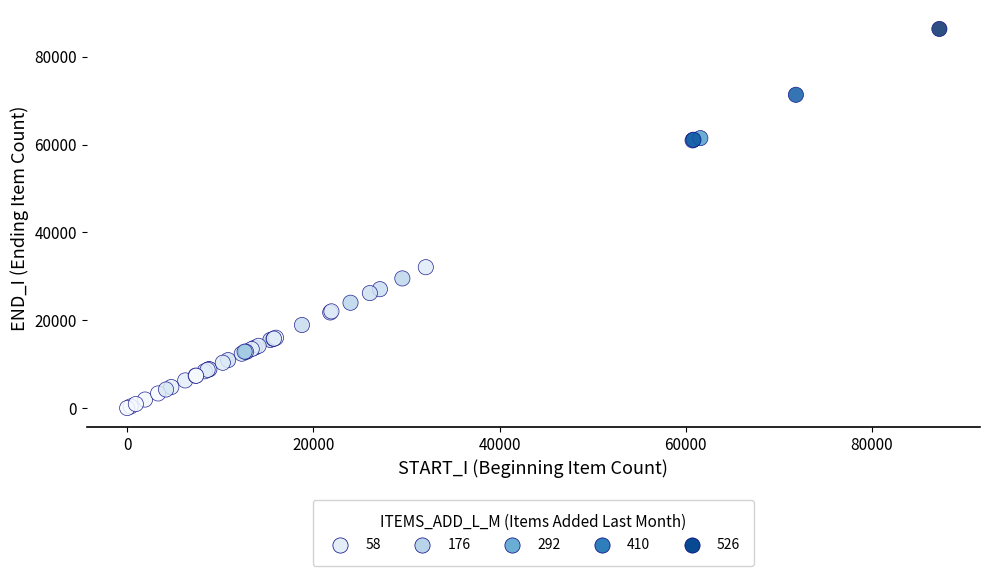

What Y value in the scatter plot is closest to 43156?

32068